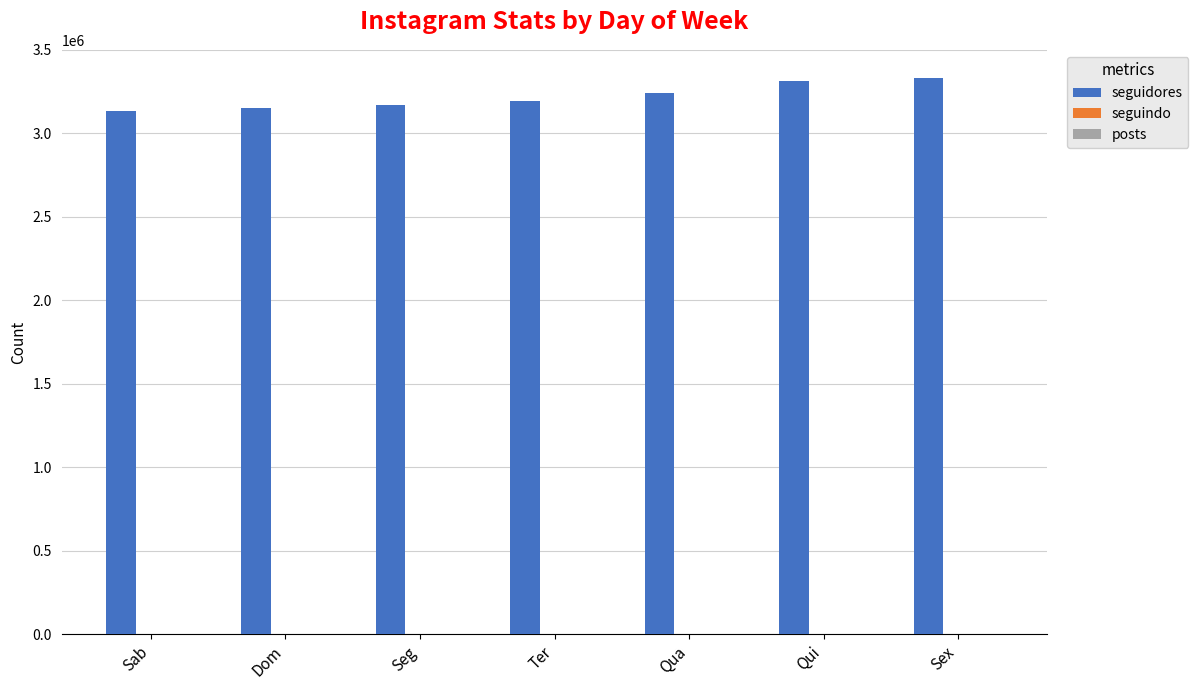

What is the spread (max minus min) of values at Dom?

3153115